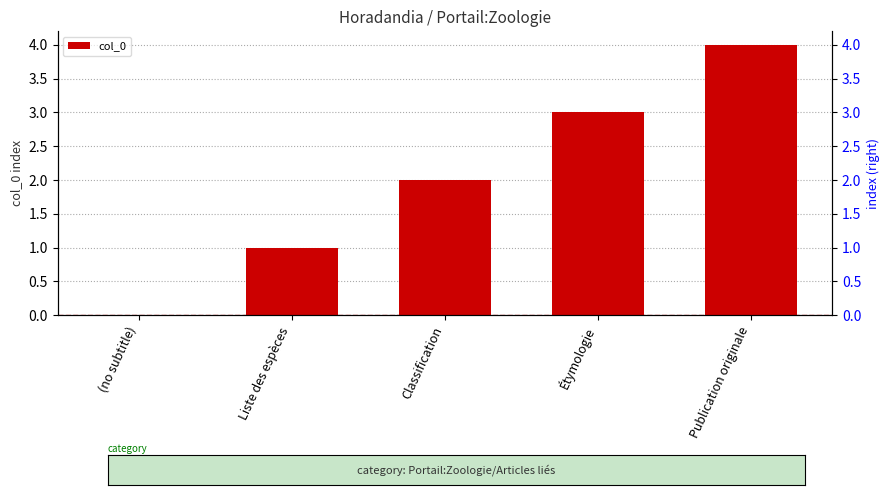

How many values are between 1 and 3?

3